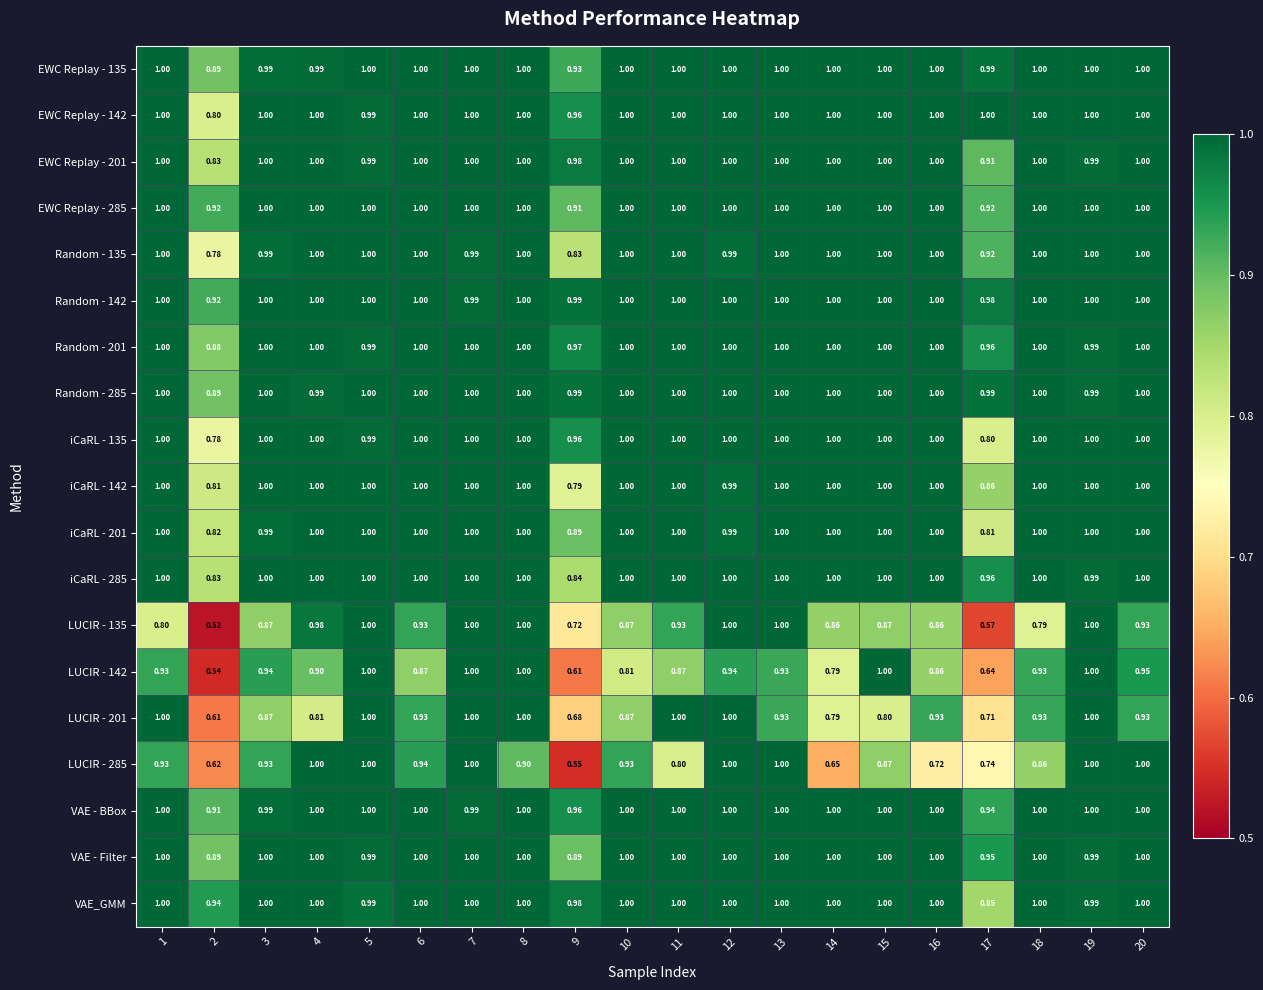

Is the value of iCaRL - 142 at 18 greater than the value of EWC Replay - 142 at 9?

Yes